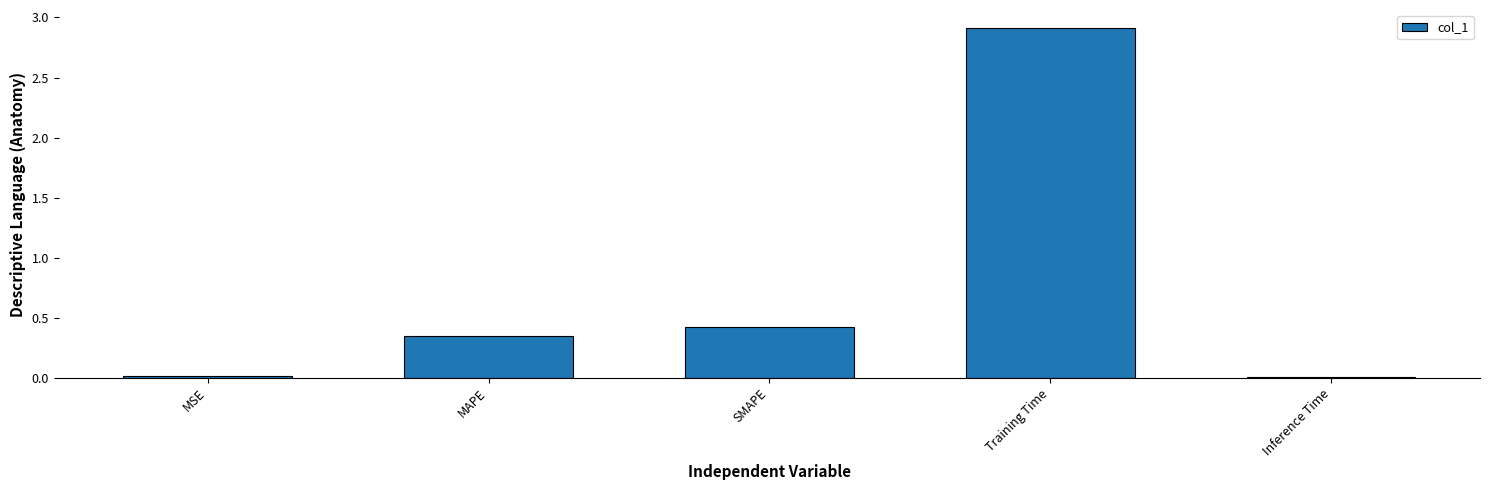

What is the change in value from MSE to SMAPE?

+0.4